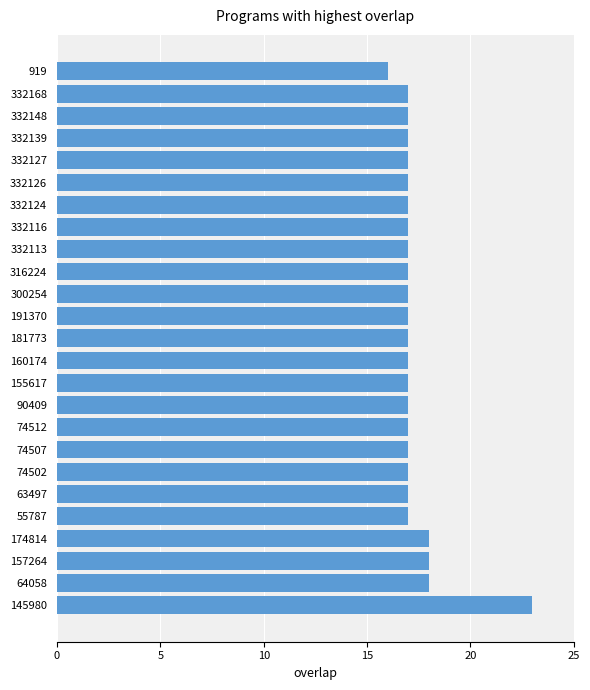

Which has a higher value, 919 or 160174?

160174